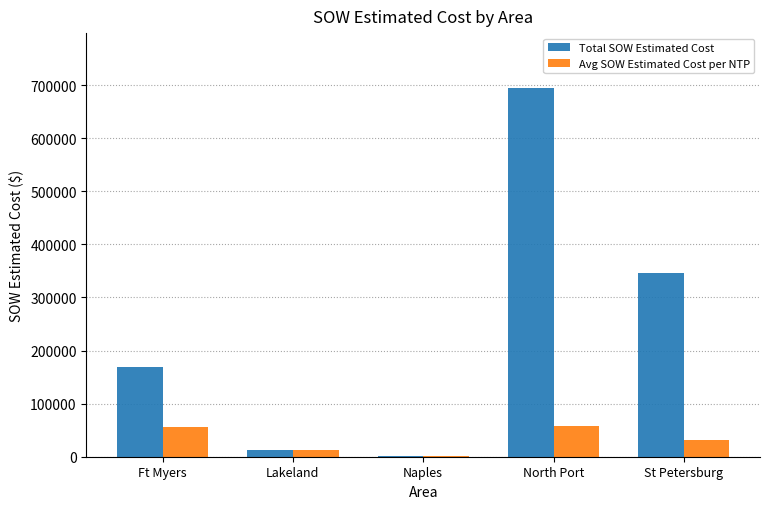

Which series has the largest total across all categories?

Total SOW Estimated Cost